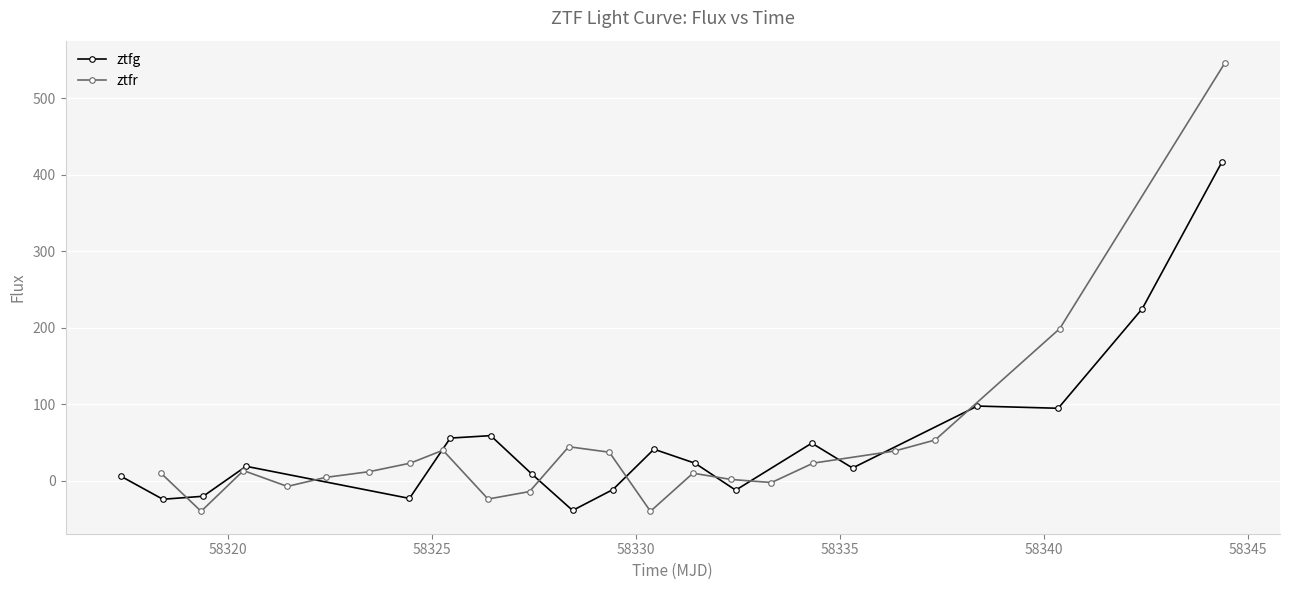

What is the difference between the second highest and second lowest values?

456.8